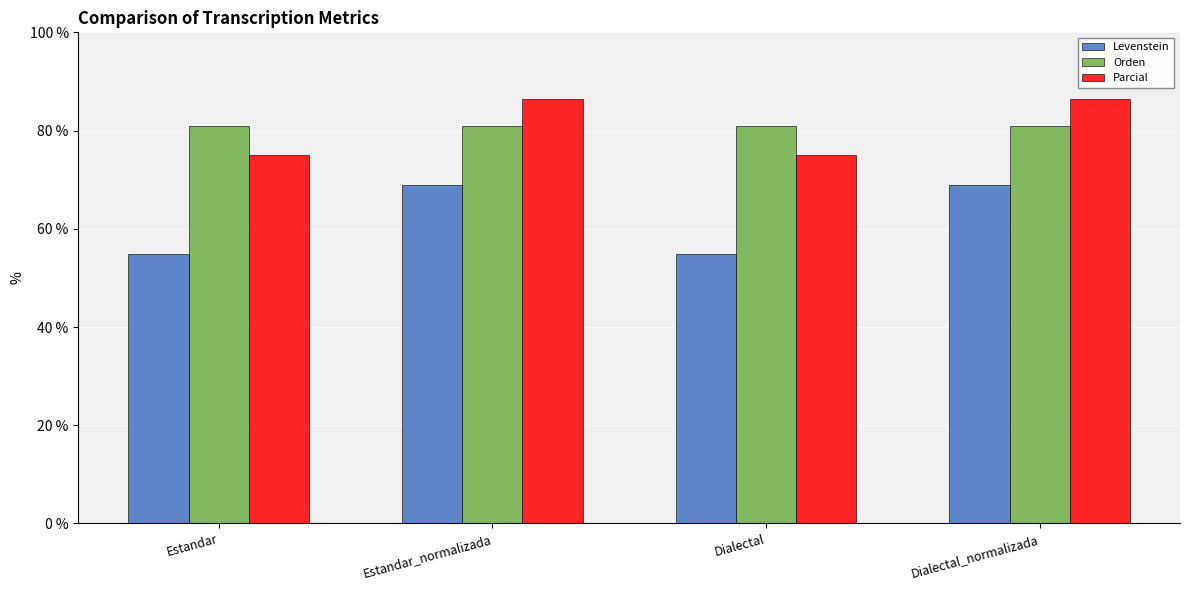

Read the Parcial value at Estandar_normalizada.

86.5